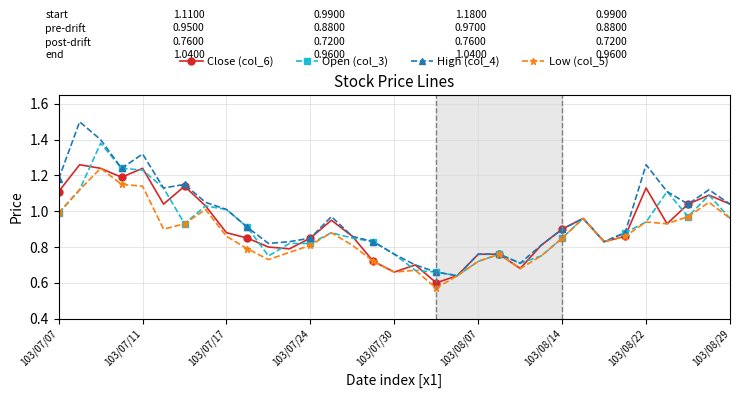

Which series has the largest range (max minus min)?

High (col_4)